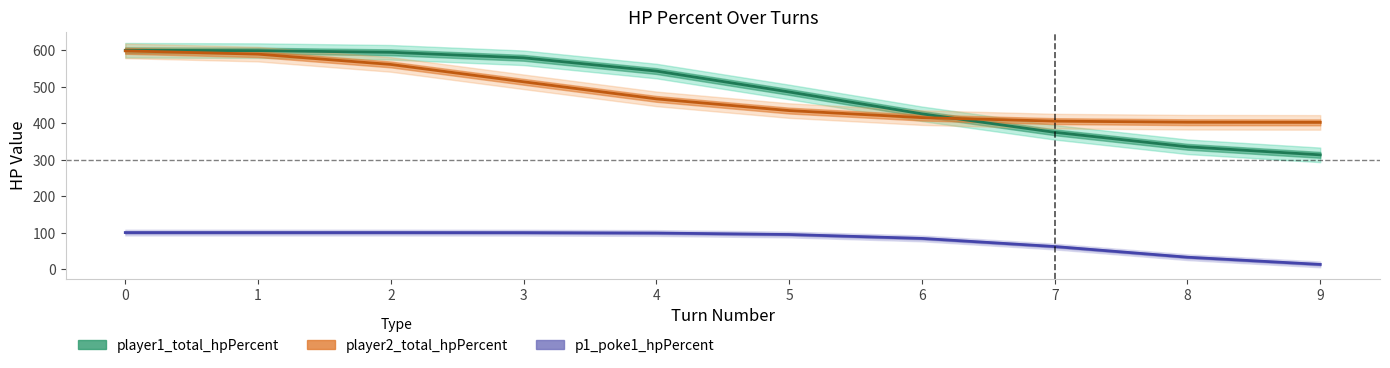

What is the value of the player2_total_hpPercent point at the 2nd from the left?

589.2